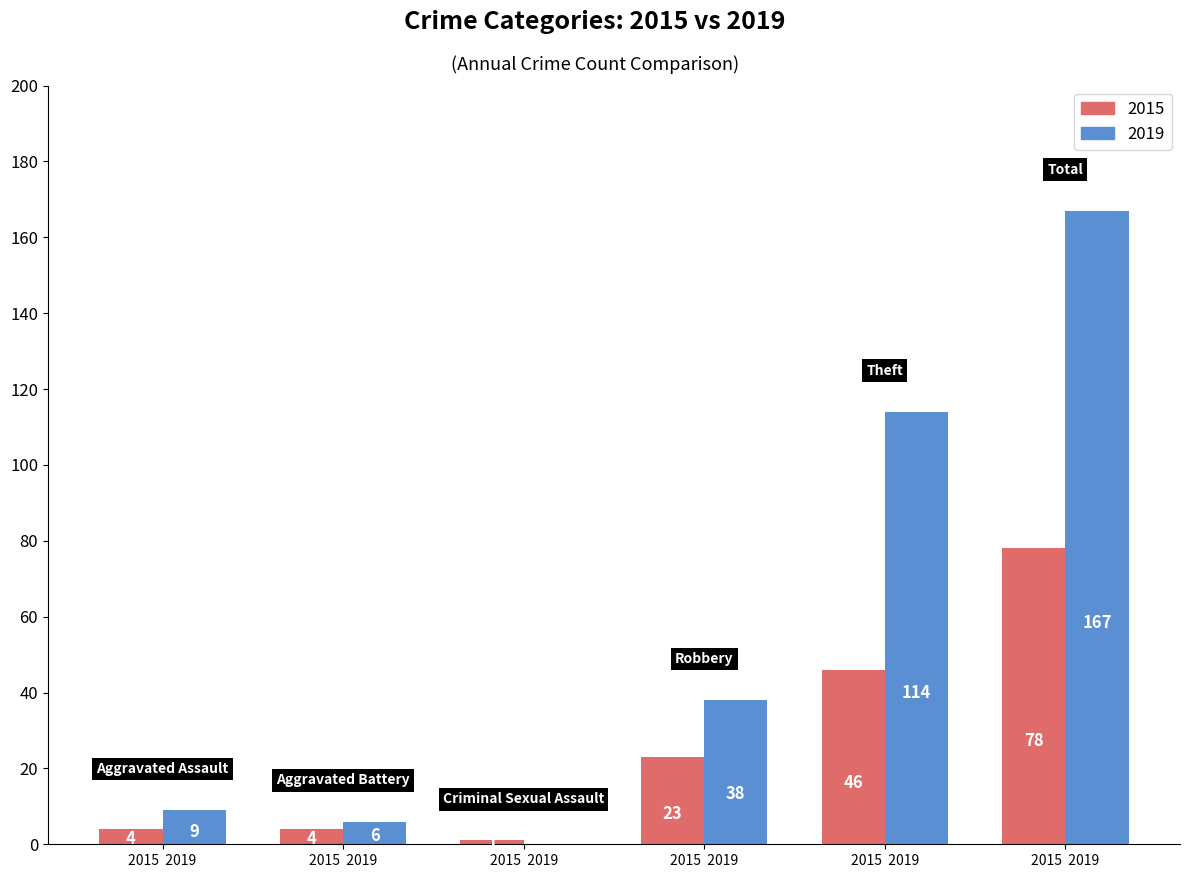

What is the sum of all 2019 values?

334